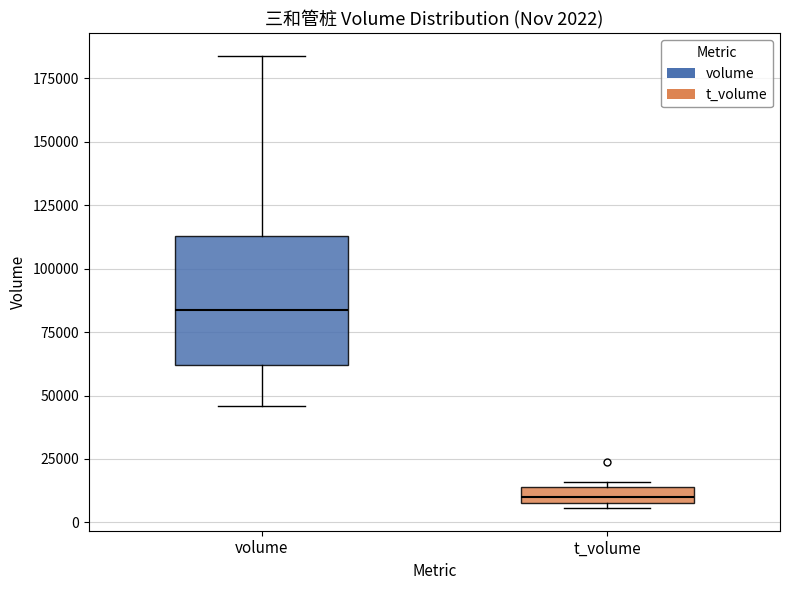

Which box's median line is the highest?

volume